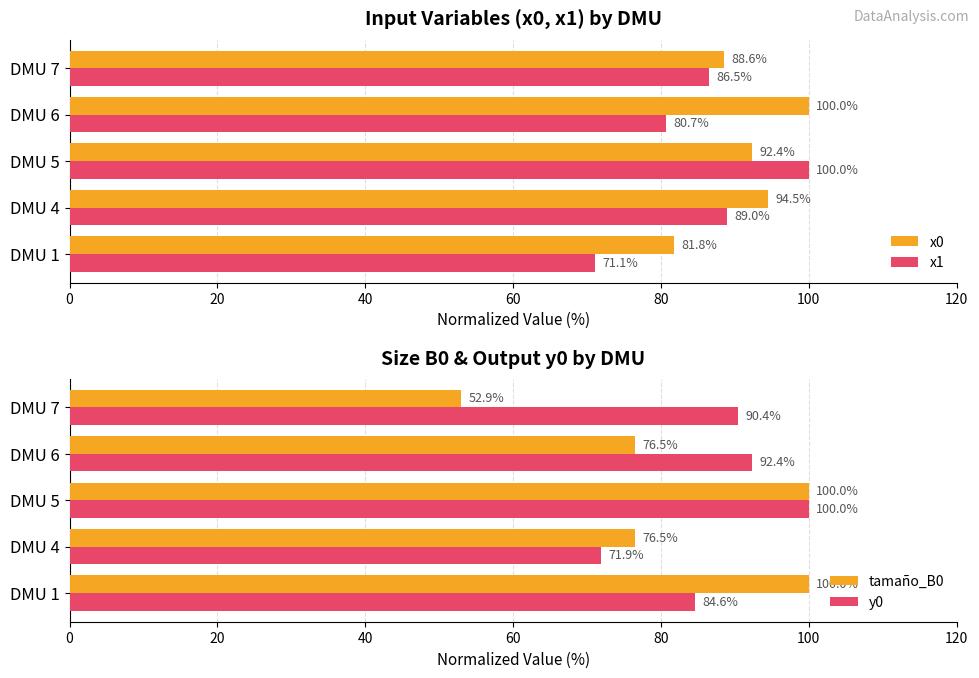

The value of x1 at DMU 5 is 42.7. True or false?

False